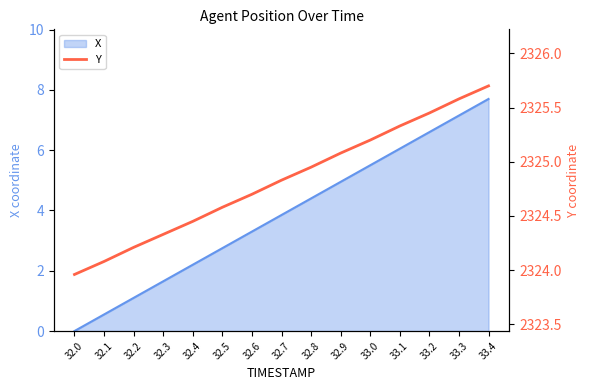

Rank the categories by X value from lowest to highest.

32.0, 32.1, 32.2, 32.3, 32.4, 32.5, 32.6, 32.7, 32.8, 32.9, 33.0, 33.1, 33.2, 33.3, 33.4